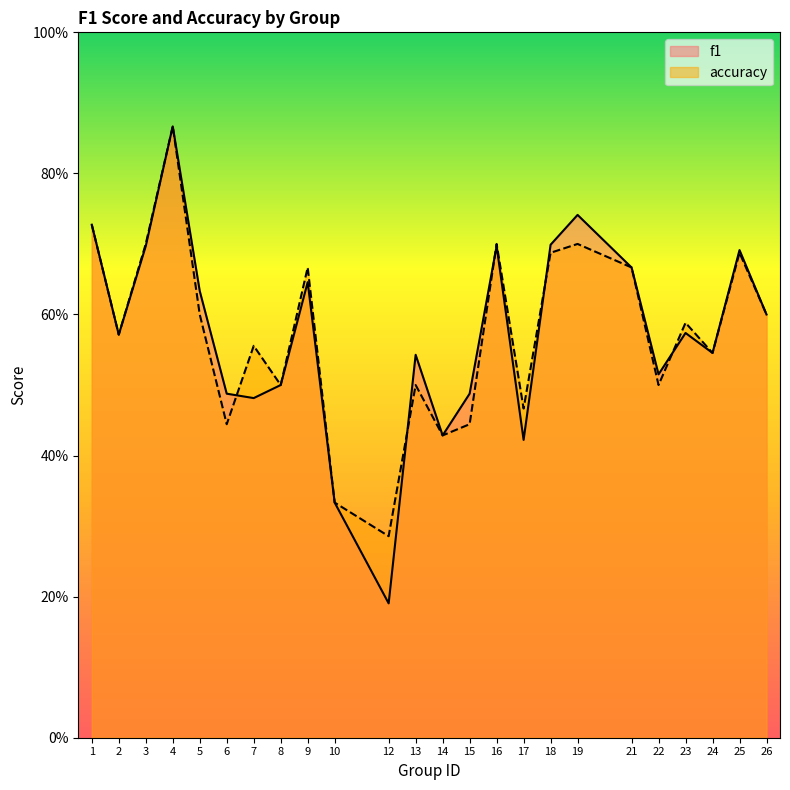

At how many categories does at least one series exceed 0?

24